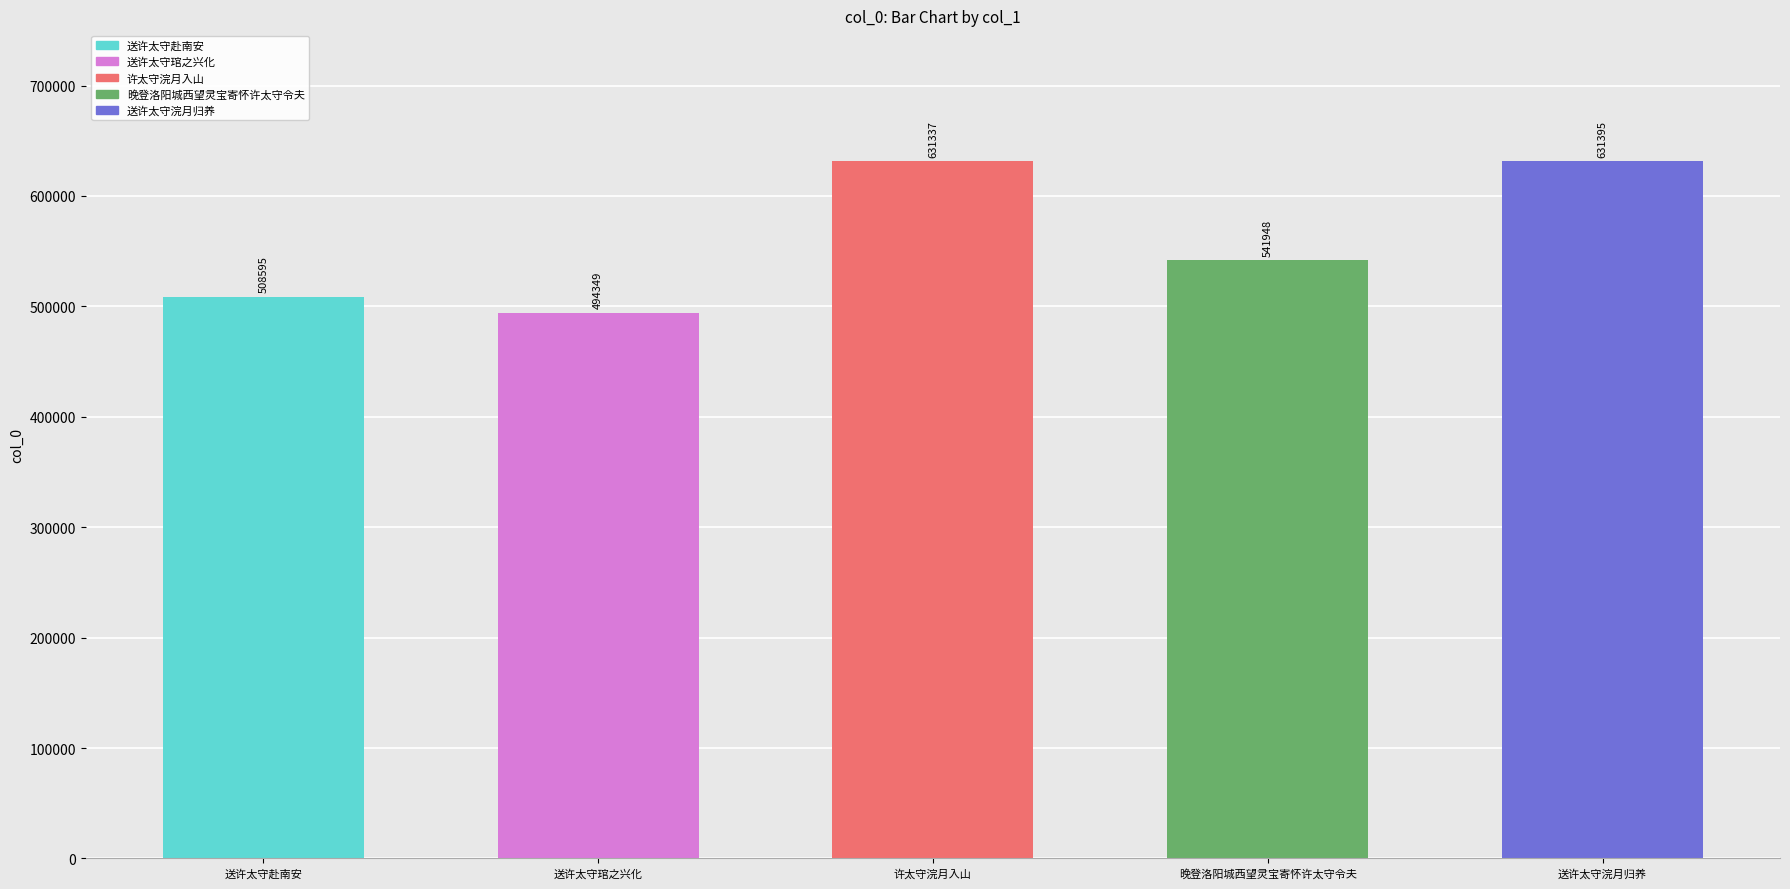

List the labels in order of value, smallest first.

送许太守琯之兴化, 送许太守赴南安, 晚登洛阳城西望灵宝寄怀许太守令夫, 许太守浣月入山, 送许太守浣月归养